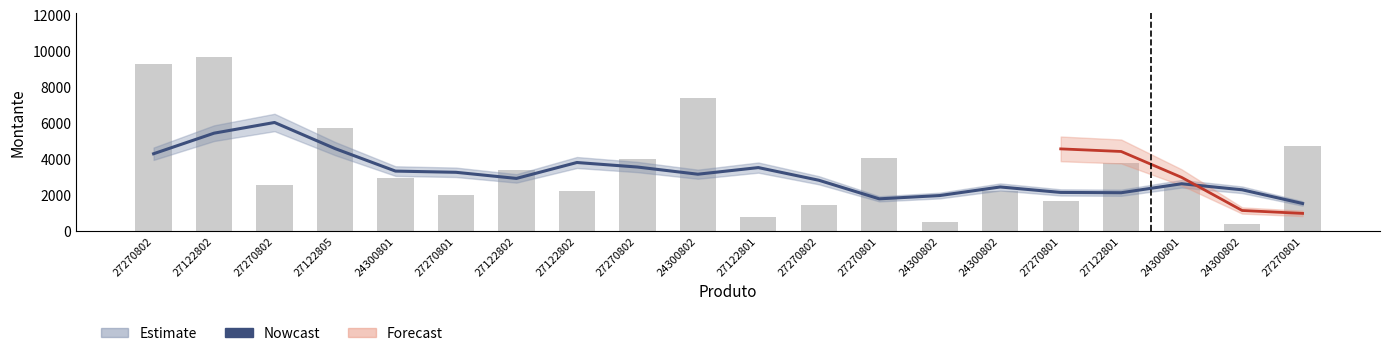

Which label corresponds to the smallest value in the chart?

27270801